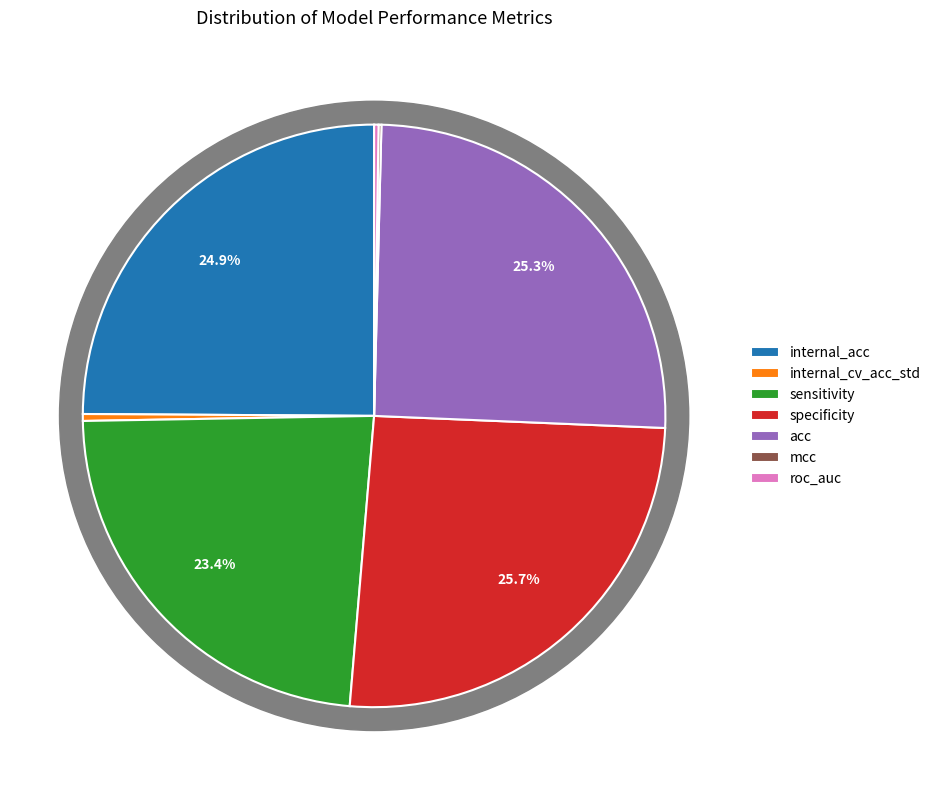

Is it true that roc_auc is 6% of the pie?

False